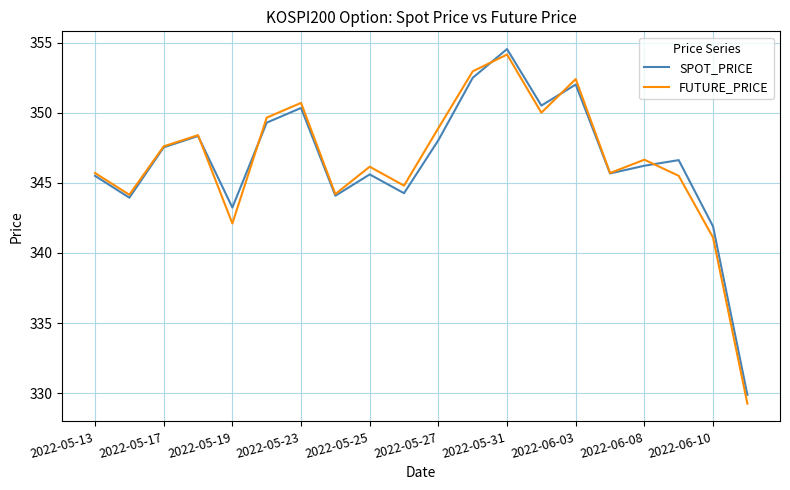

How many interior local peaks does the SPOT_PRICE series have?

6